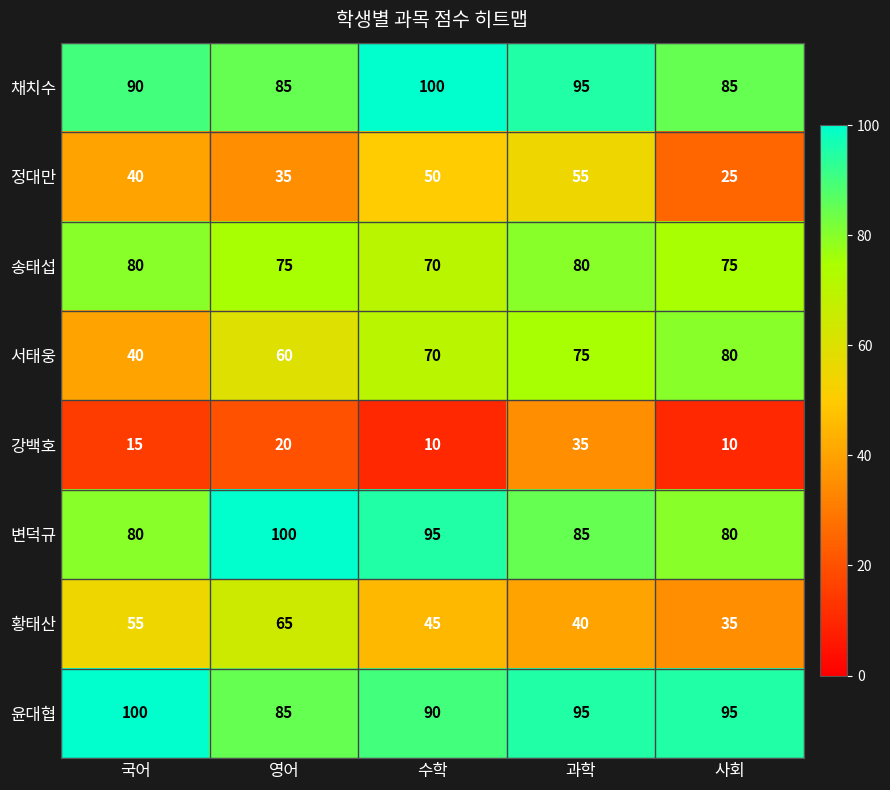

What is the difference between the highest and lowest values at 사회?

85